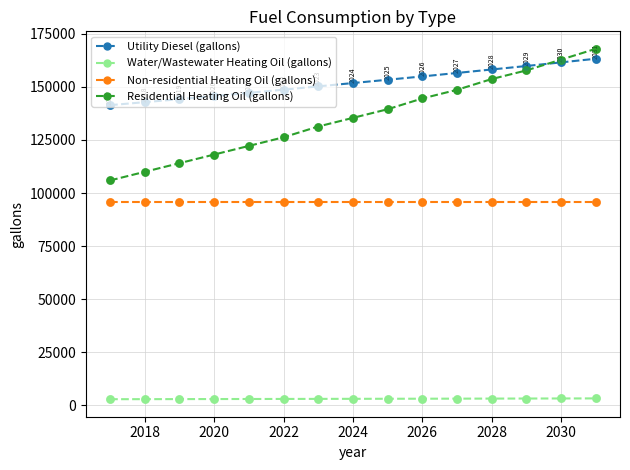

Which series has the largest total across all categories?

Utility Diesel (gallons)